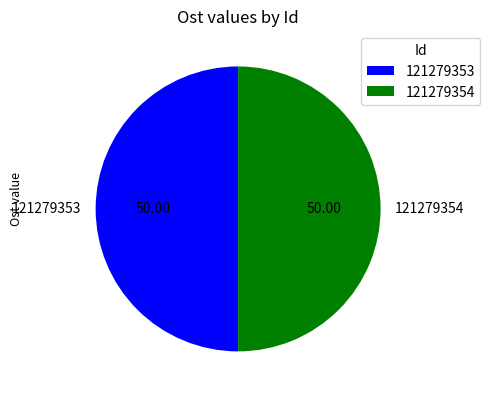

Do 121279354 and 121279353 together represent more than half of the pie?

Yes